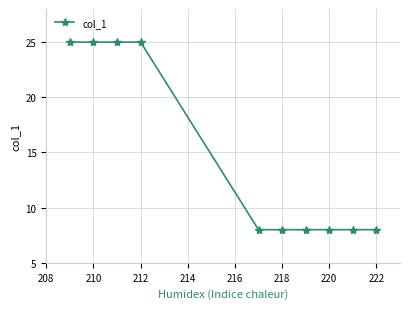

What is the minimum value shown in the chart?

8